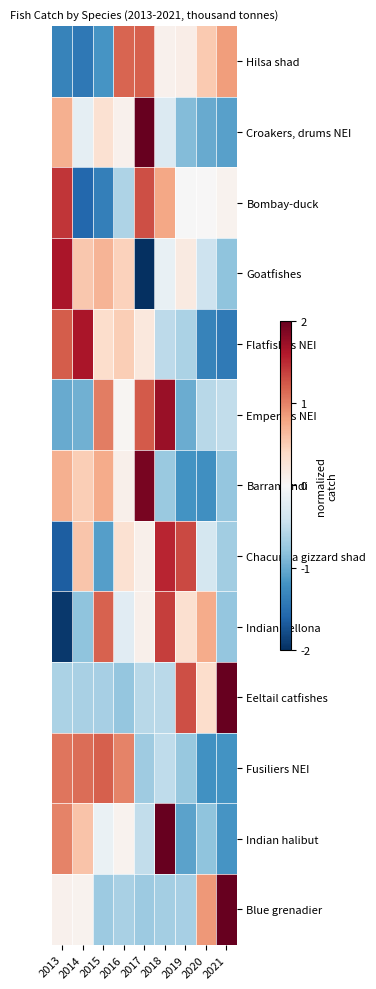

Rank the series at 2016 from highest to lowest value.

Hilsa shad, Fusiliers NEI, Flatfishes NEI, Goatfishes, Chacunda gizzard shad, Barramundi, Croakers, drums NEI, Indian halibut, Emperors NEI, Indian pellona, Bombay-duck, Blue grenadier, Eeltail catfishes